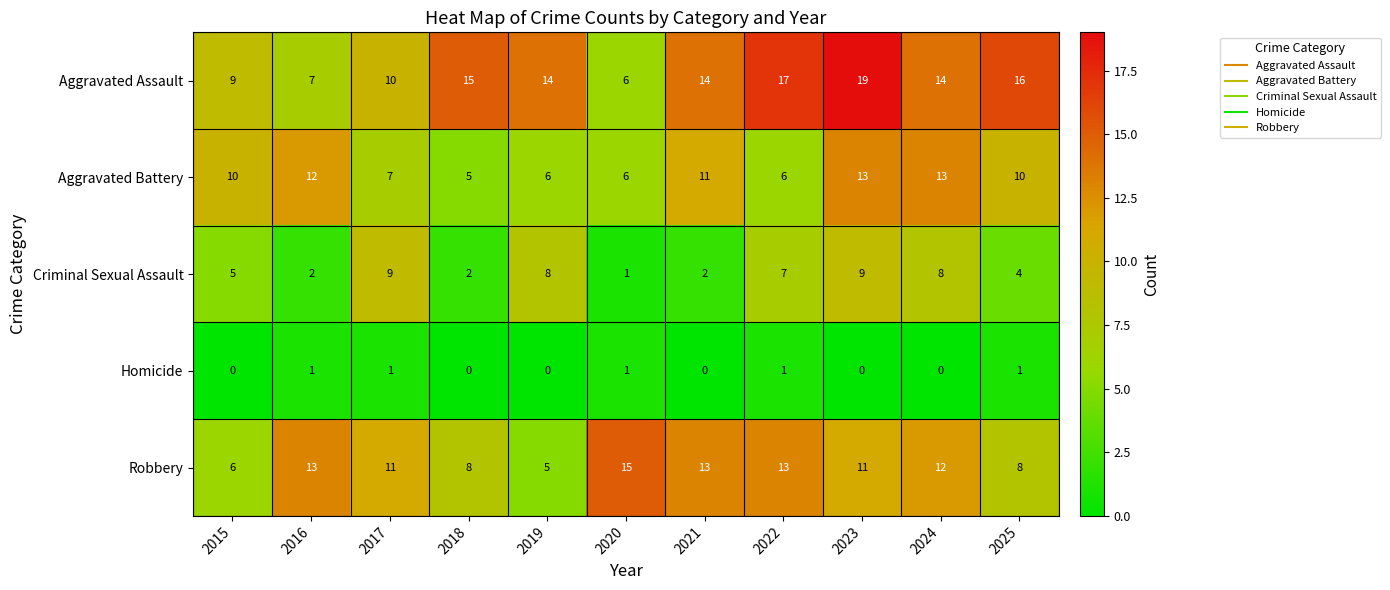

What is the maximum value shown in the chart?

19